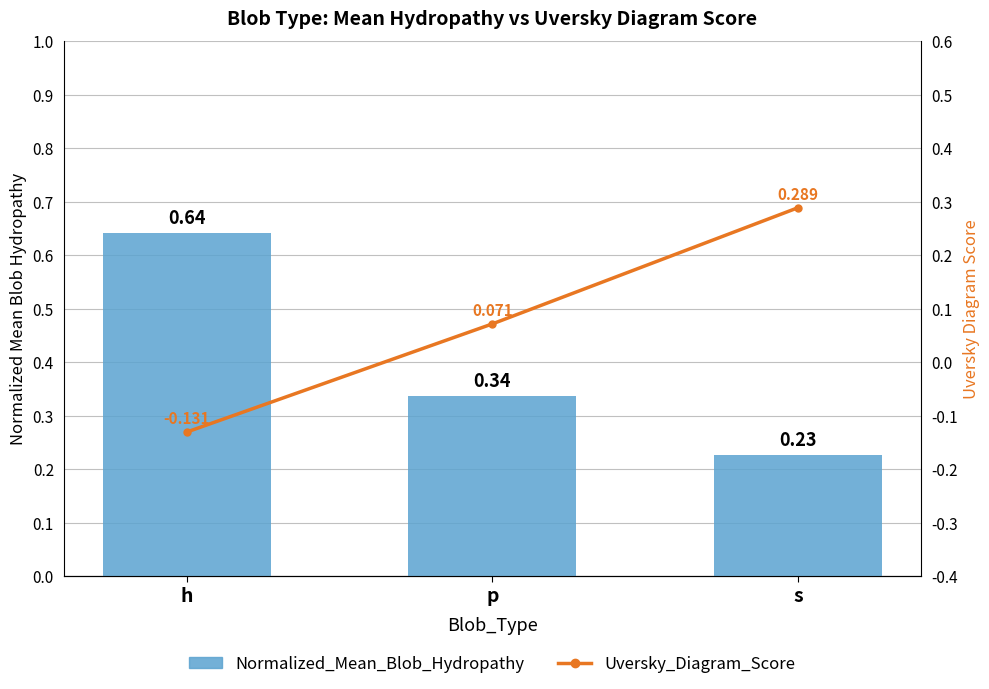

Reading left to right, what are all the values shown in this chart?

Normalized_Mean_Blob_Hydropathy: h=0.6	p=0.3	s=0.2
Uversky_Diagram_Score: h=-0.1	p=0.1	s=0.3